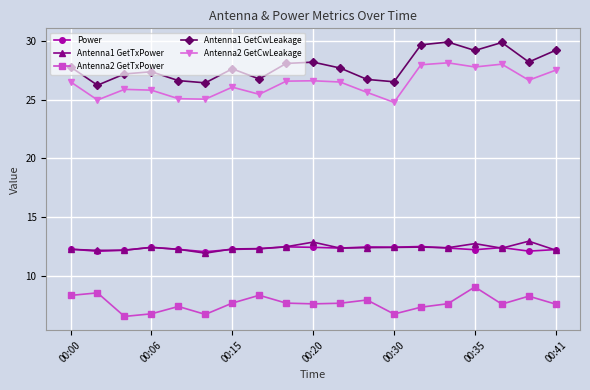

How many values in the Antenna1 GetCwLeakage series are below 27?

6